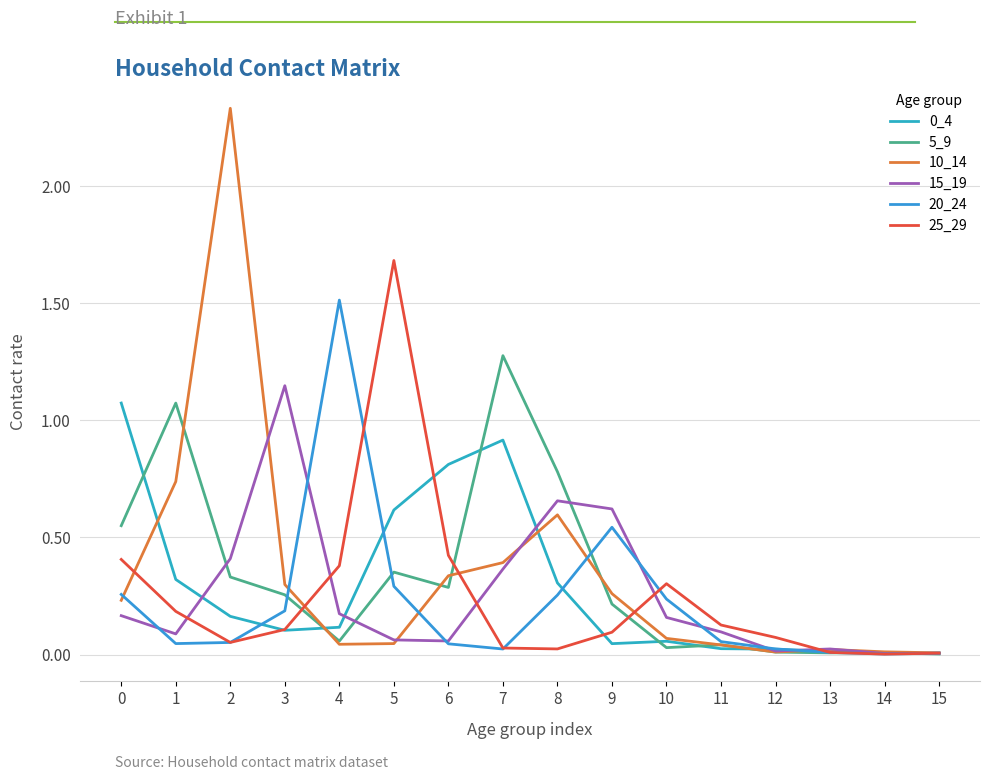

Reading left to right, extract all data points from this chart.

0_4: 0=1.1	1=0.3	2=0.2	3=0.1	4=0.1	5=0.6	6=0.8	7=0.9	8=0.3	9=0.0	10=0.1	11=0.0	12=0.0	13=0.0	14=0.0	15=0.0
5_9: 0=0.6	1=1.1	2=0.3	3=0.3	4=0.1	5=0.4	6=0.3	7=1.3	8=0.8	9=0.2	10=0.0	11=0.0	12=0.0	13=0.0	14=0.0	15=0.0
10_14: 0=0.2	1=0.7	2=2.3	3=0.3	4=0.0	5=0.0	6=0.3	7=0.4	8=0.6	9=0.3	10=0.1	11=0.0	12=0.0	13=0.0	14=0.0	15=0.0
15_19: 0=0.2	1=0.1	2=0.4	3=1.1	4=0.2	5=0.1	6=0.1	7=0.4	8=0.7	9=0.6	10=0.2	11=0.1	12=0.0	13=0.0	14=0.0	15=0.0
20_24: 0=0.3	1=0.0	2=0.1	3=0.2	4=1.5	5=0.3	6=0.0	7=0.0	8=0.3	9=0.5	10=0.2	11=0.1	12=0.0	13=0.0	14=0.0	15=0.0
25_29: 0=0.4	1=0.2	2=0.1	3=0.1	4=0.4	5=1.7	6=0.4	7=0.0	8=0.0	9=0.1	10=0.3	11=0.1	12=0.1	13=0.0	14=0.0	15=0.0